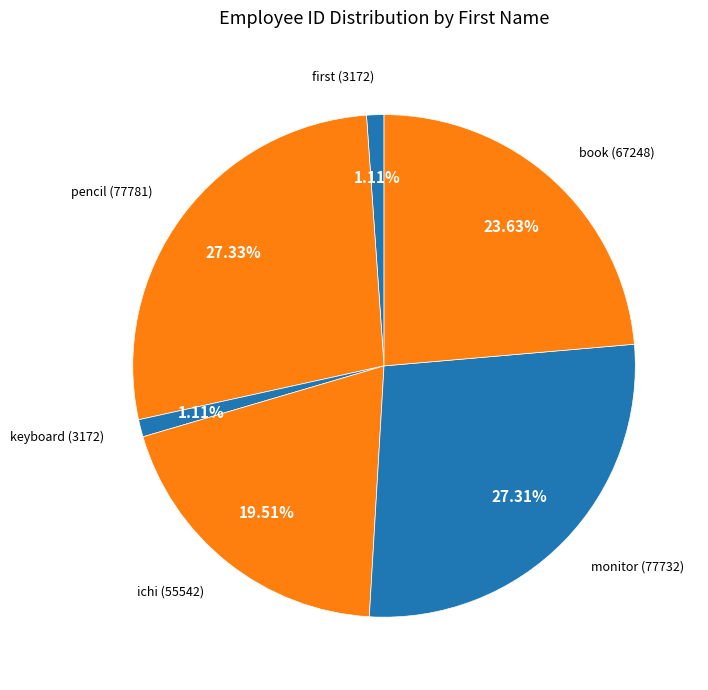

How many slices are in this pie chart?

6